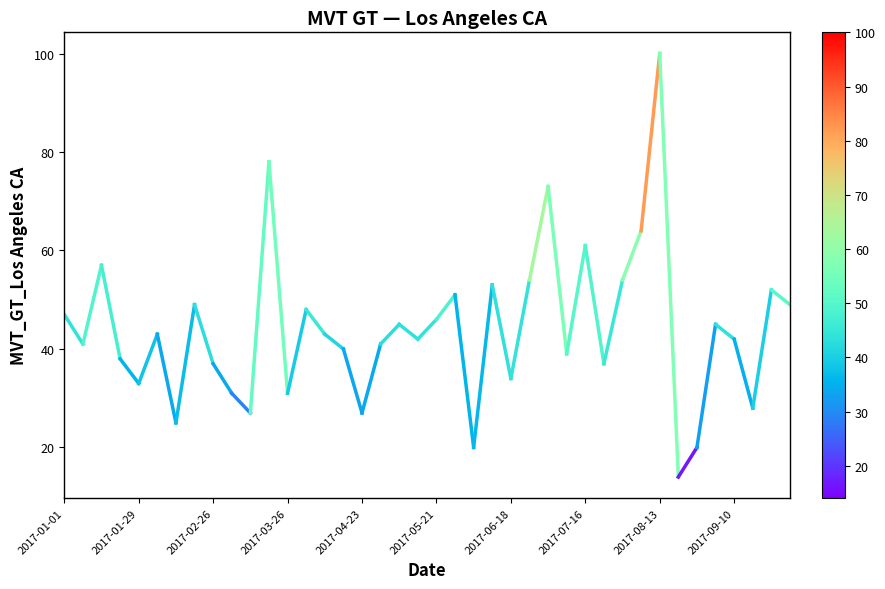

How many lines are shown in the chart?

1